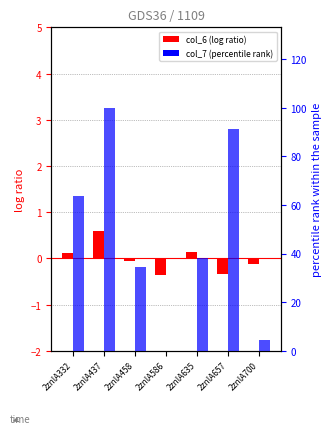

At which category is the sum across all series the highest?

2znlA437